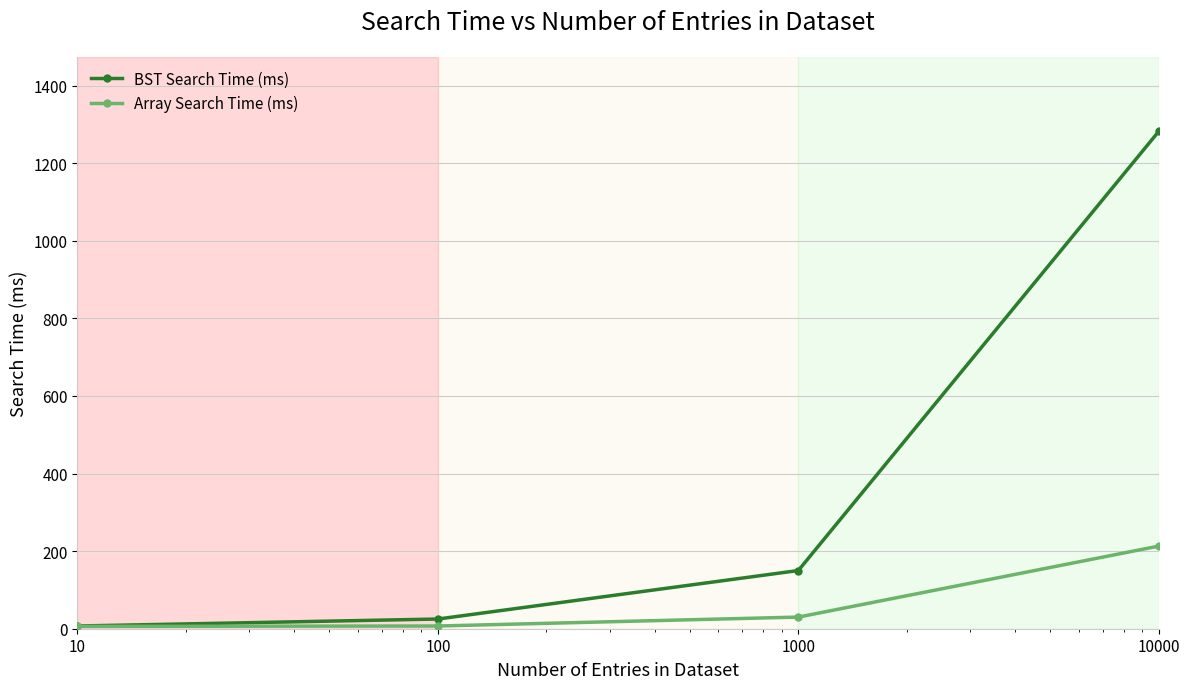

True or false: Array Search Time (ms) has more than 0 interior local peaks.

False